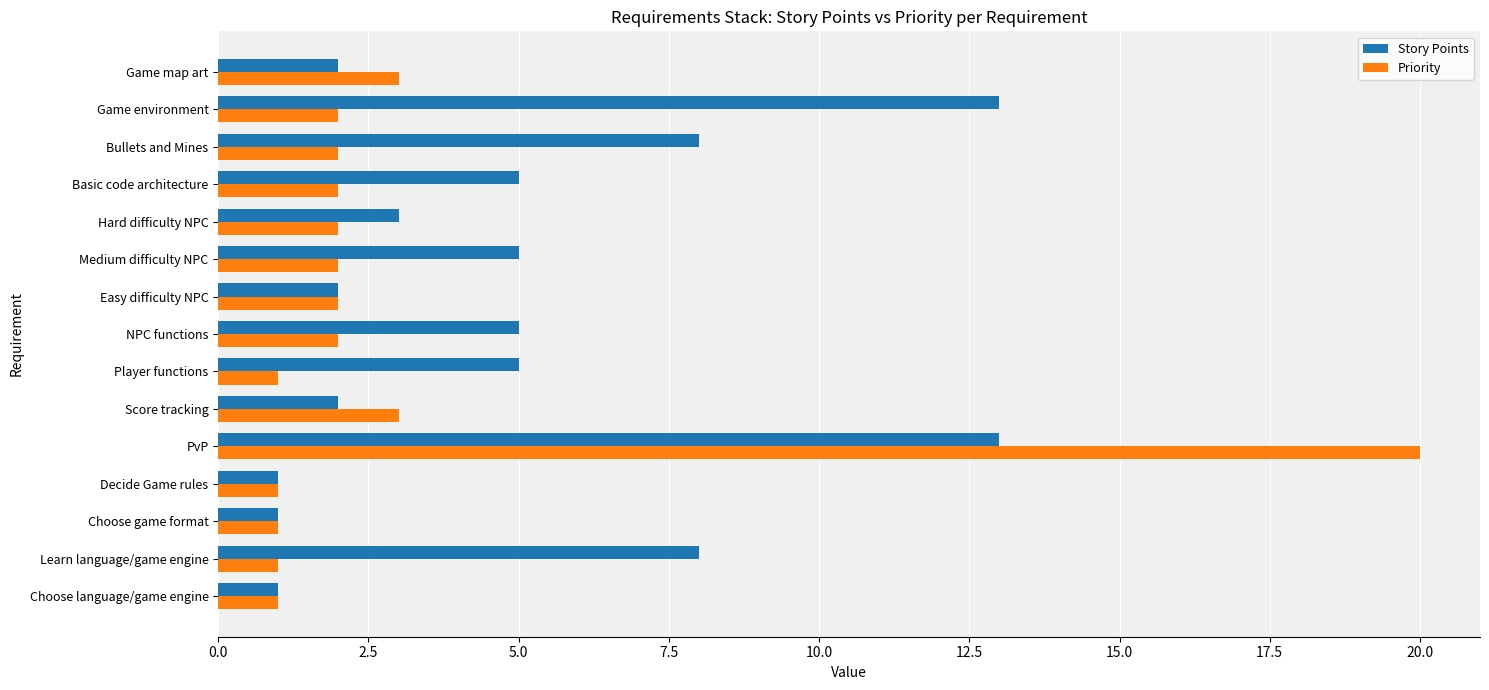

What is the difference between the Story Points values at PvP and Decide Game rules?

12